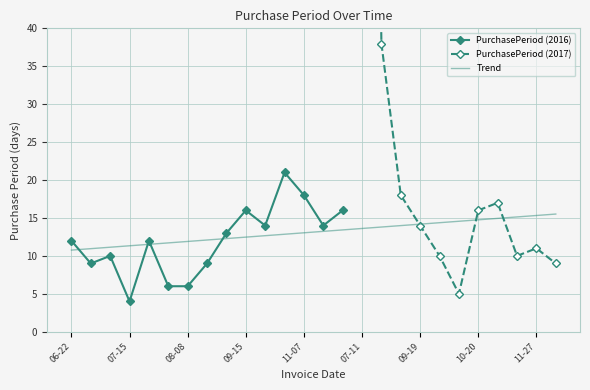

What position from the right is 2016-09-15?

17